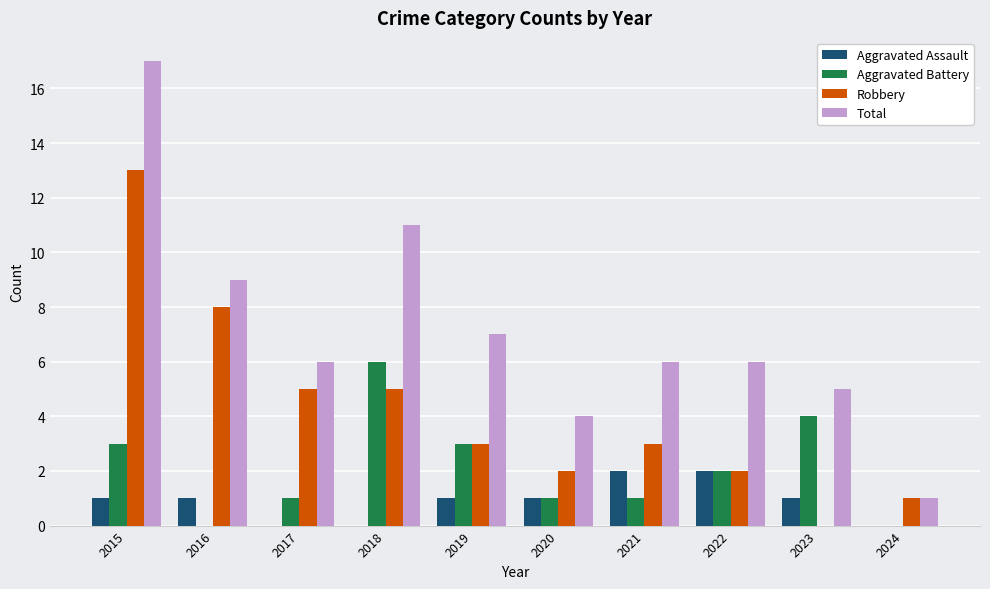

Is the value of Aggravated Assault at 2015 greater than the value of Aggravated Battery at 2023?

No